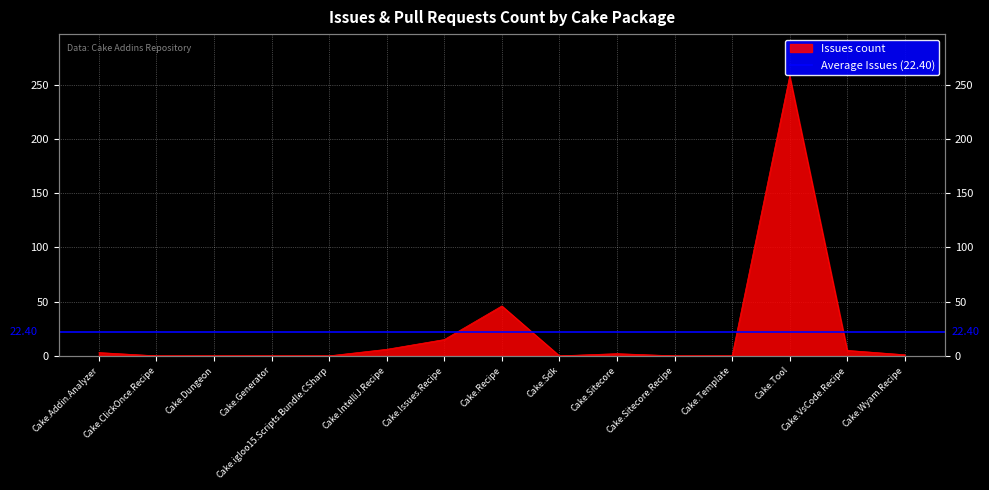

What is the maximum value shown in the chart?

258